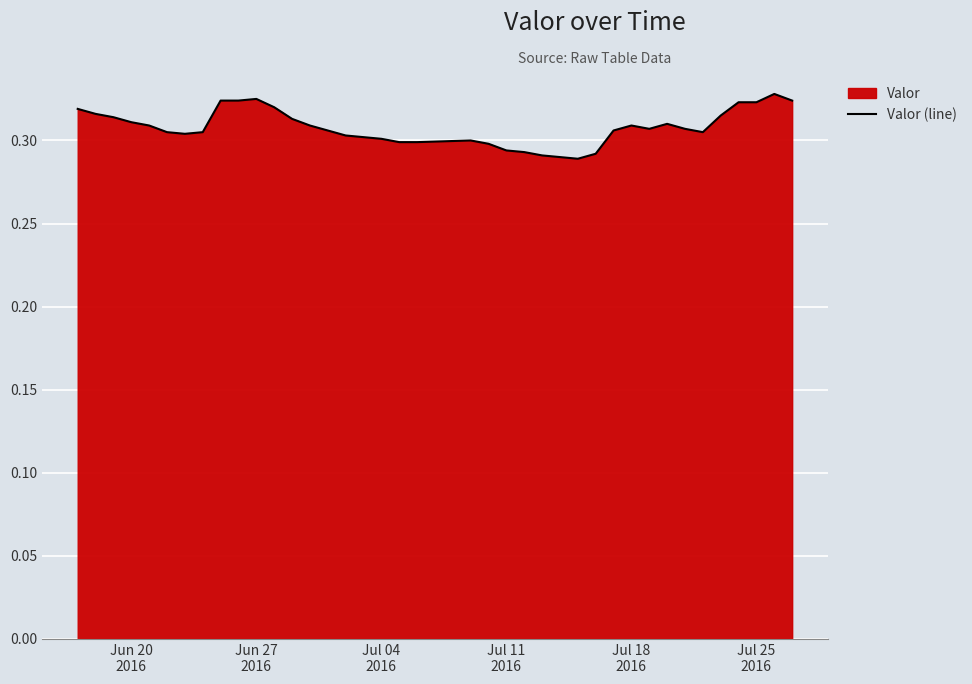

How many series are shown in this chart?

1